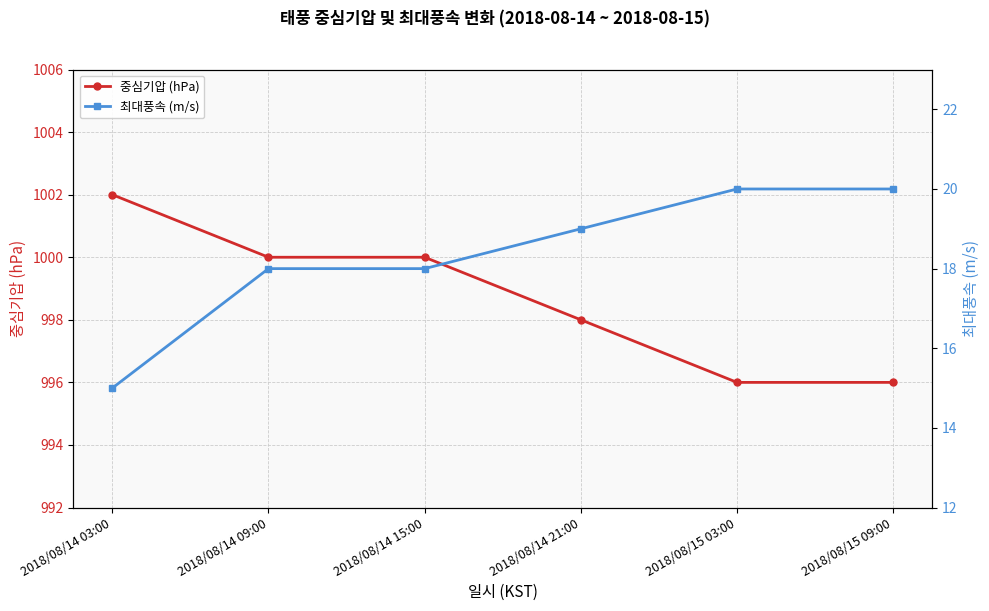

True or false: 최대풍속 (m/s) and 중심기압 (hPa) cross at least once.

False